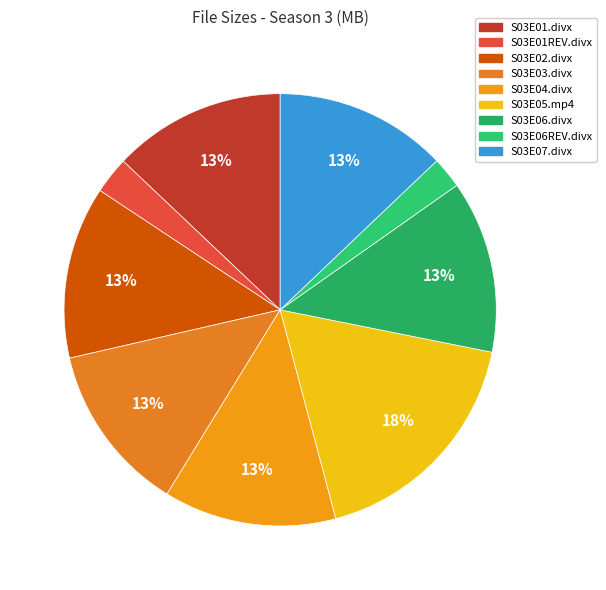

What is the ratio of the value at S03E03.divx to the value at S03E07.divx?

1.0